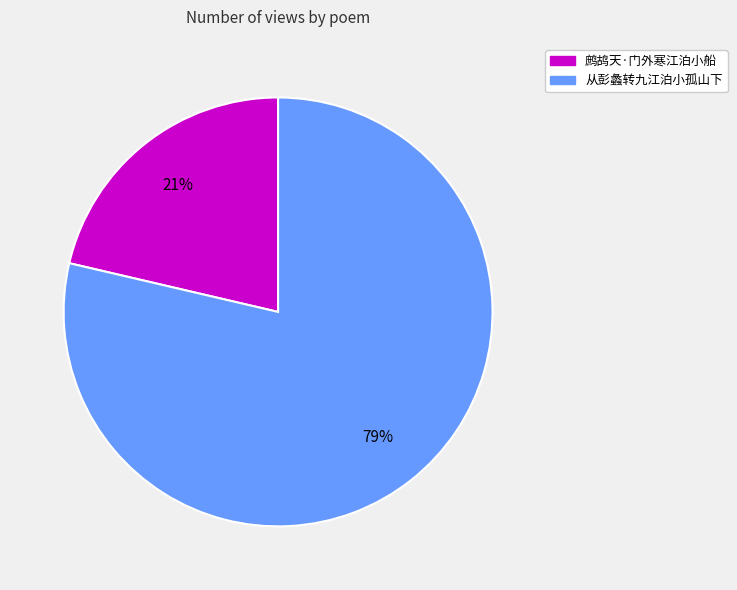

Rank the categories by value from lowest to highest.

鹧鸪天·门外寒江泊小船, 从彭蠡转九江泊小孤山下